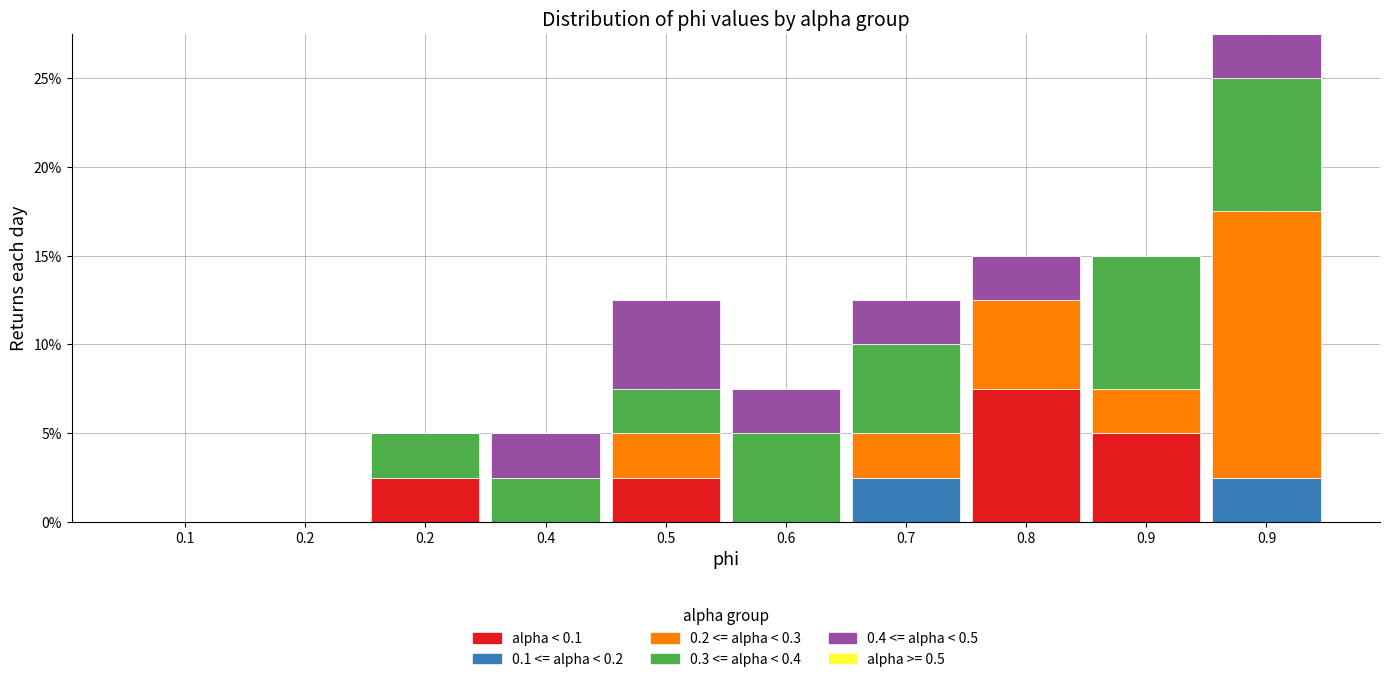

Does the chart contain stacked bars?

Yes